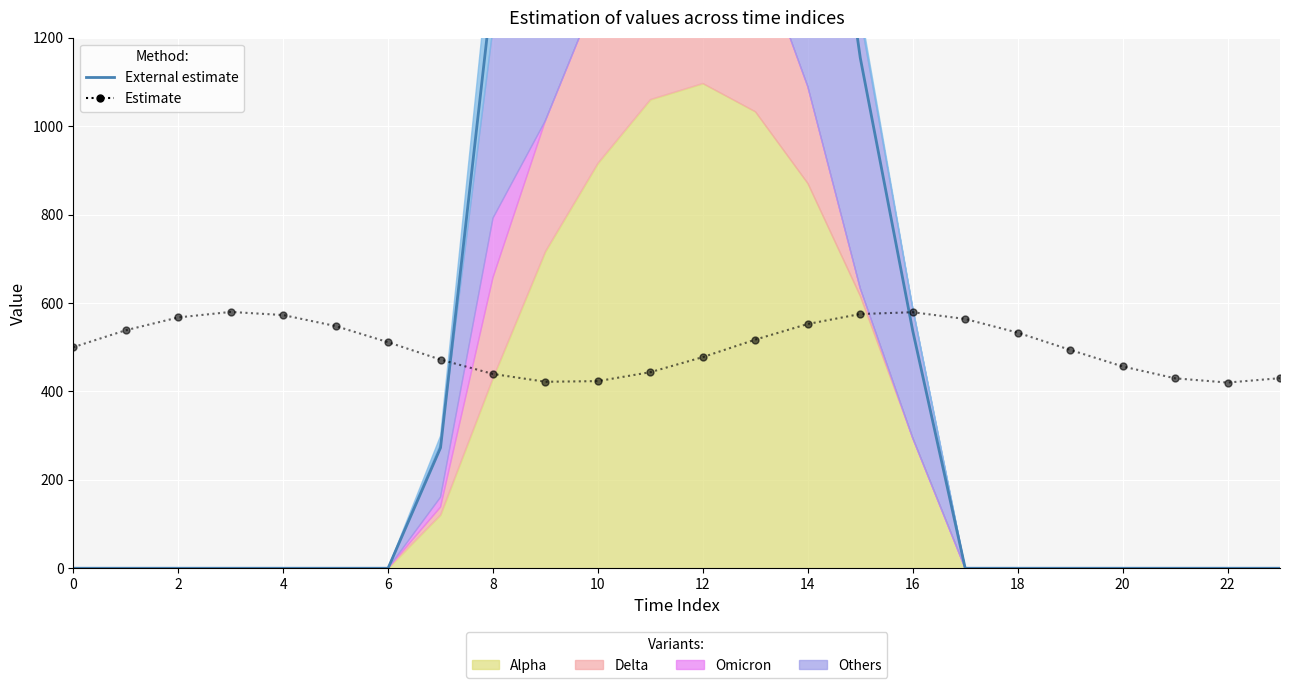

Is it true that External estimate equals 2885.2 at 12?

True